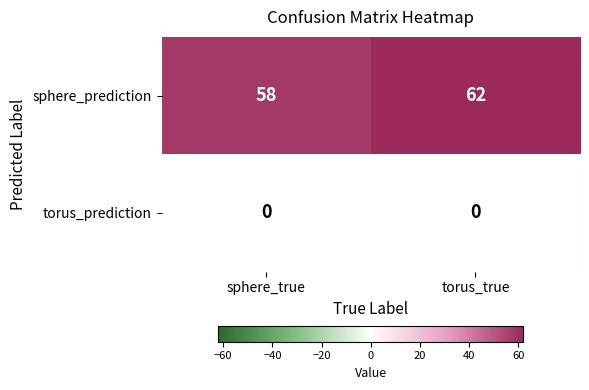

How many data points does each series have?

2